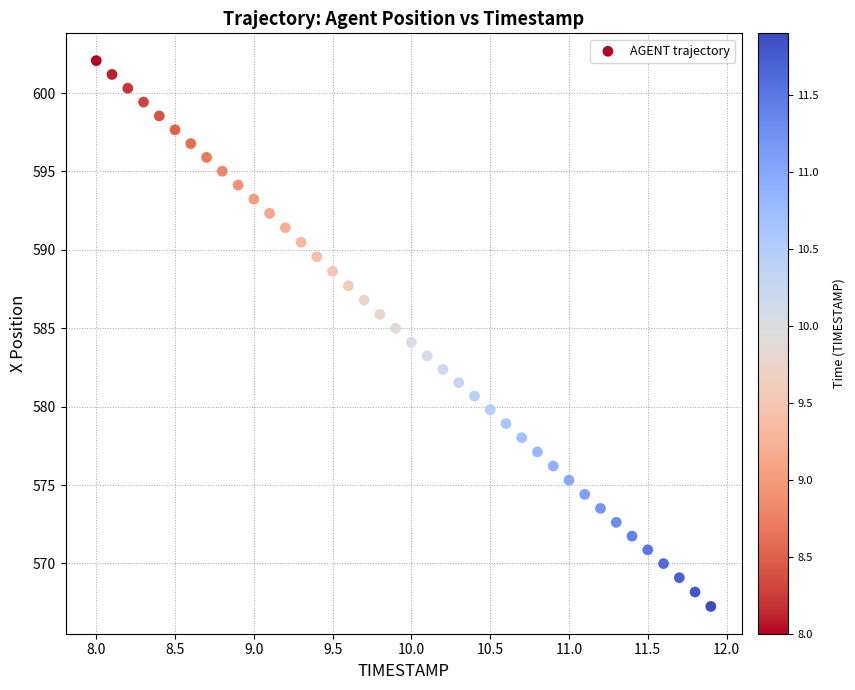

What is the range of X values (max minus min)?

3.9